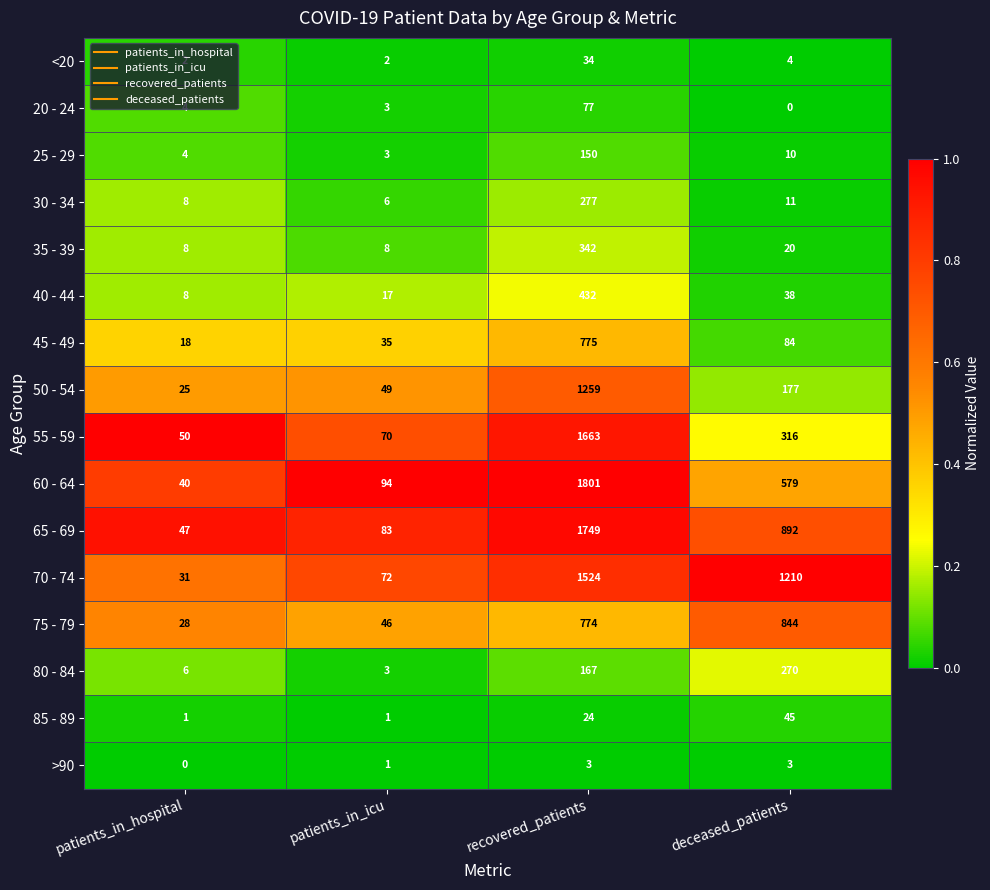

What is the average value of the 55 - 59 series?

525